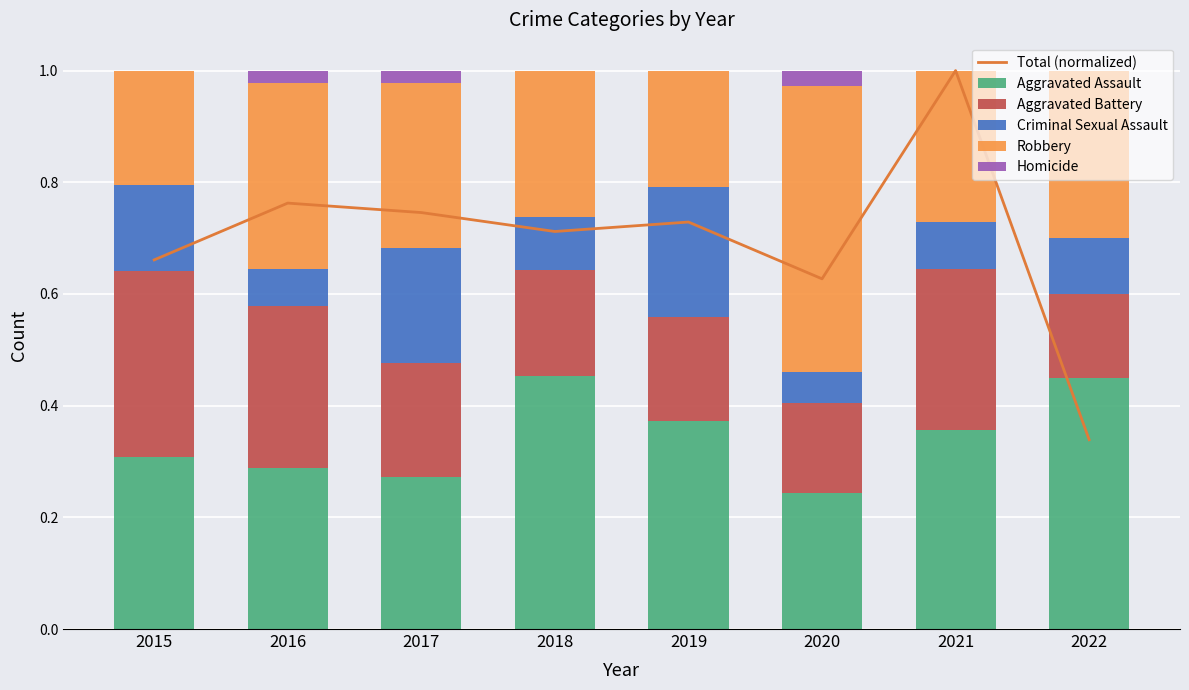

Which label corresponds to the smallest value in the chart?

2015